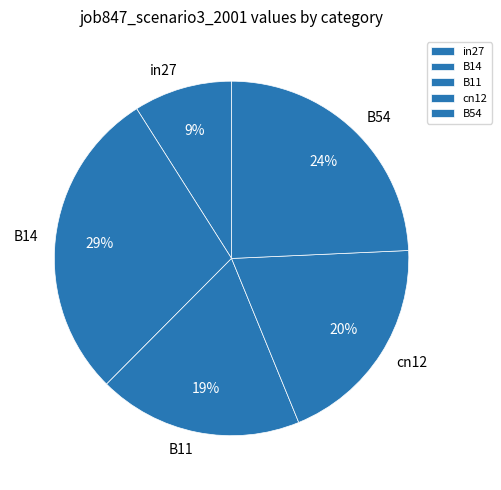

Count the number of slices in the pie.

5